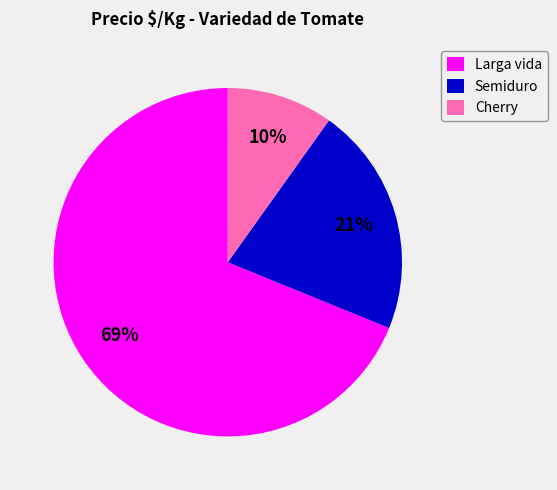

To the nearest percent, what portion does Larga vida represent?

69%